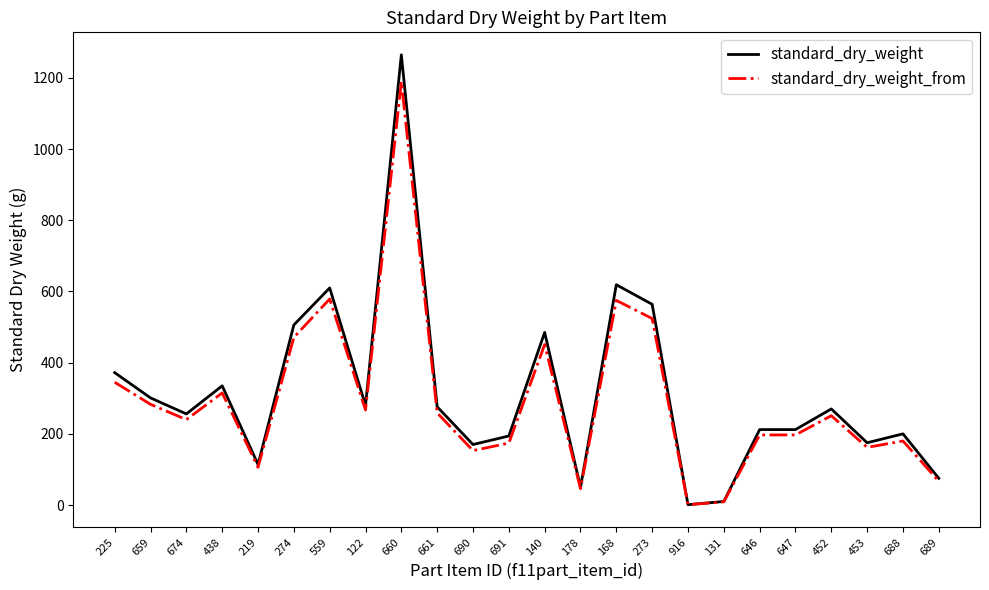

What is the highest value of the standard_dry_weight series?

1265